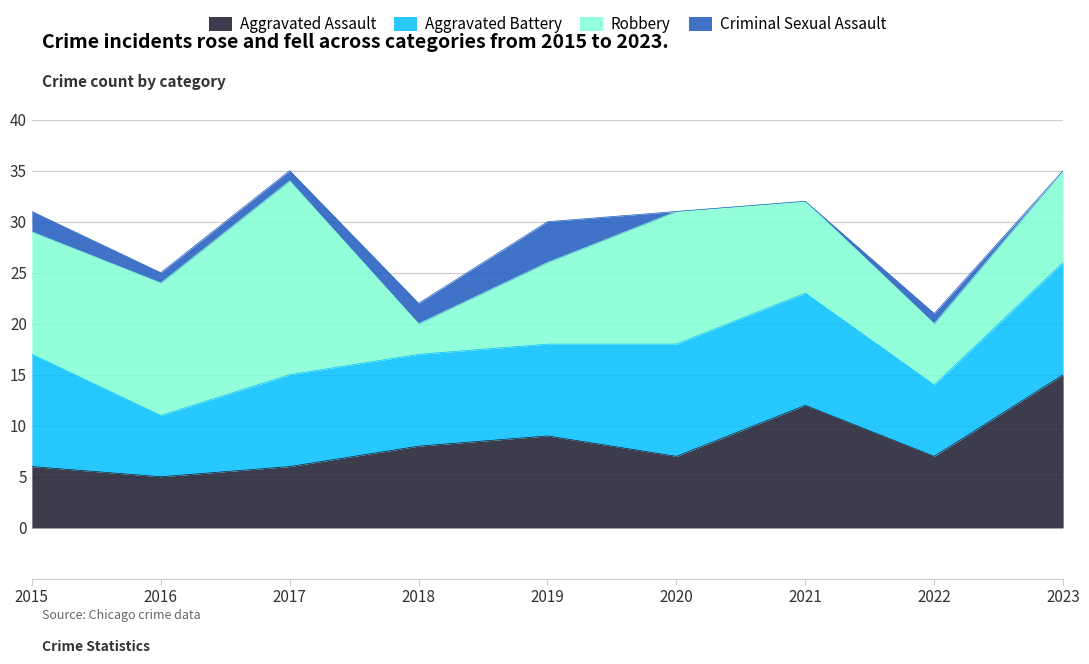

Reading left to right, list all the values displayed in this chart.

Aggravated Assault: 6	5	6	8	9	7	12	7	15
Aggravated Battery: 11	6	9	9	9	11	11	7	11
Robbery: 12	13	19	3	8	13	9	6	9
Criminal Sexual Assault: 2	1	1	2	4	0	0	1	0